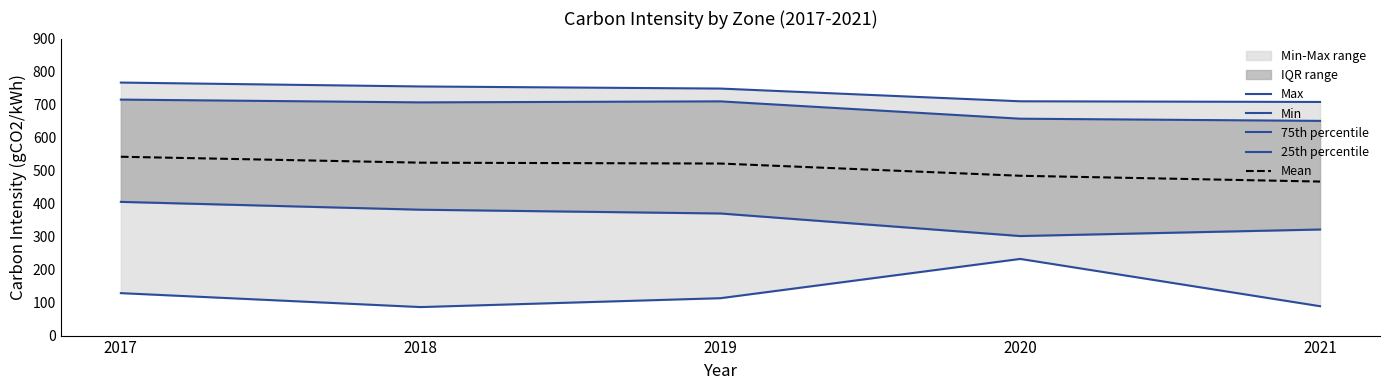

Where is Mean nearest to the value 504?

2019